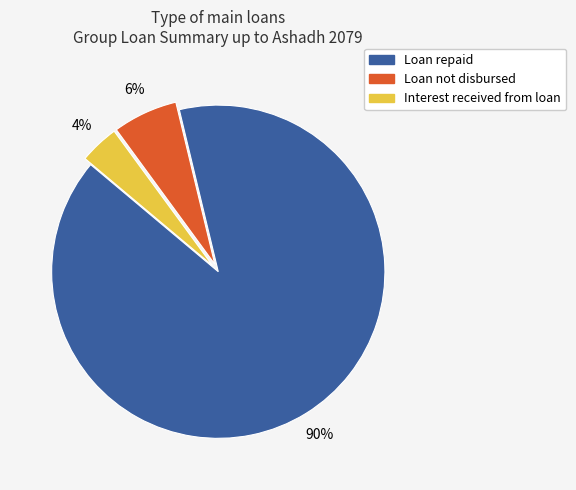

Does any single category account for the majority?

Yes